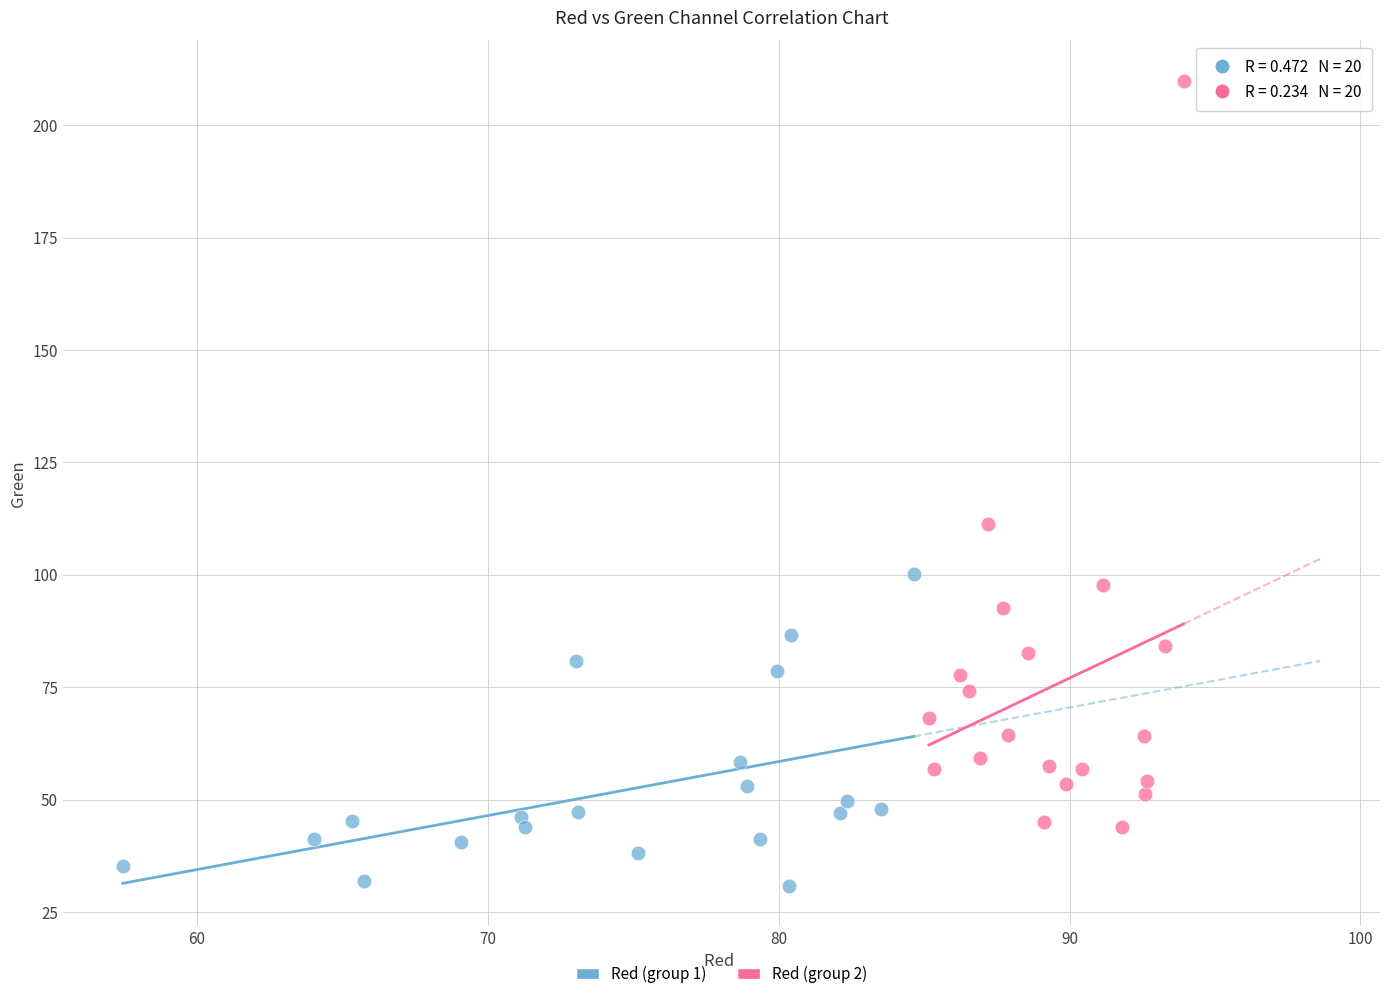

Which series has the widest spread of Y values?

Red (group 2)